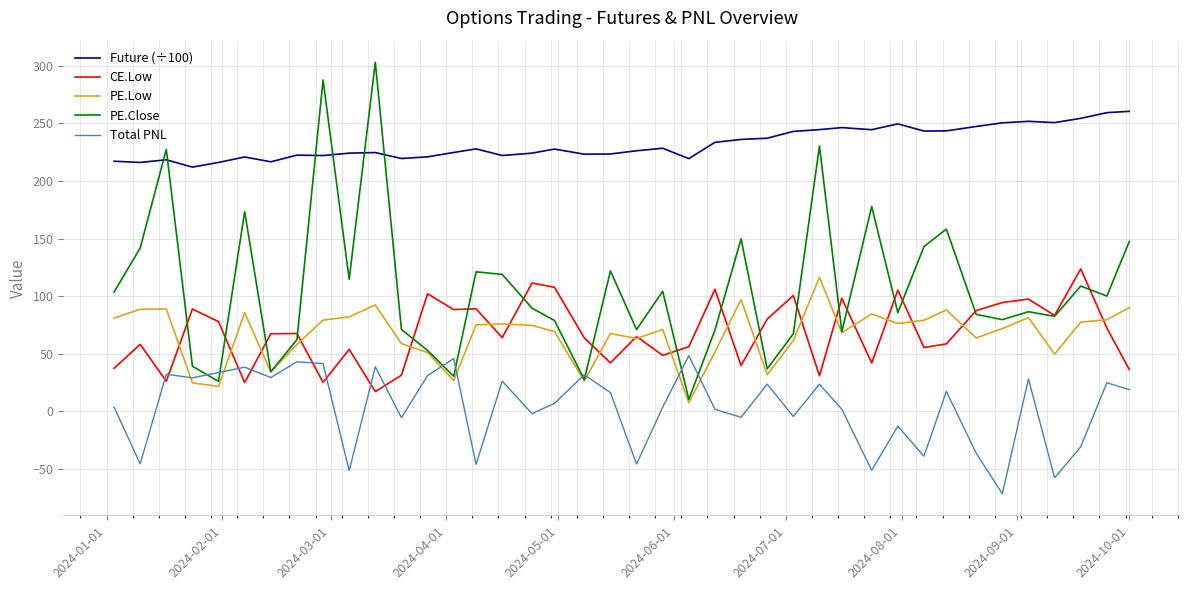

What is the minimum value shown in the chart?

-71.5